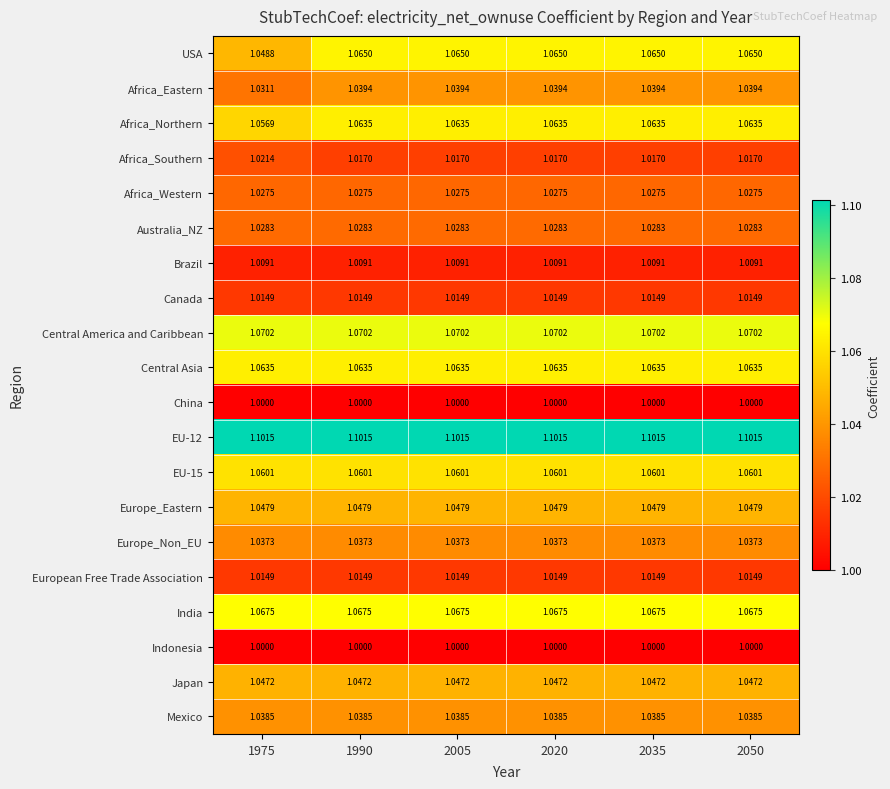

Is the value of Africa_Eastern at 2050 greater than the value of Canada at 2035?

Yes